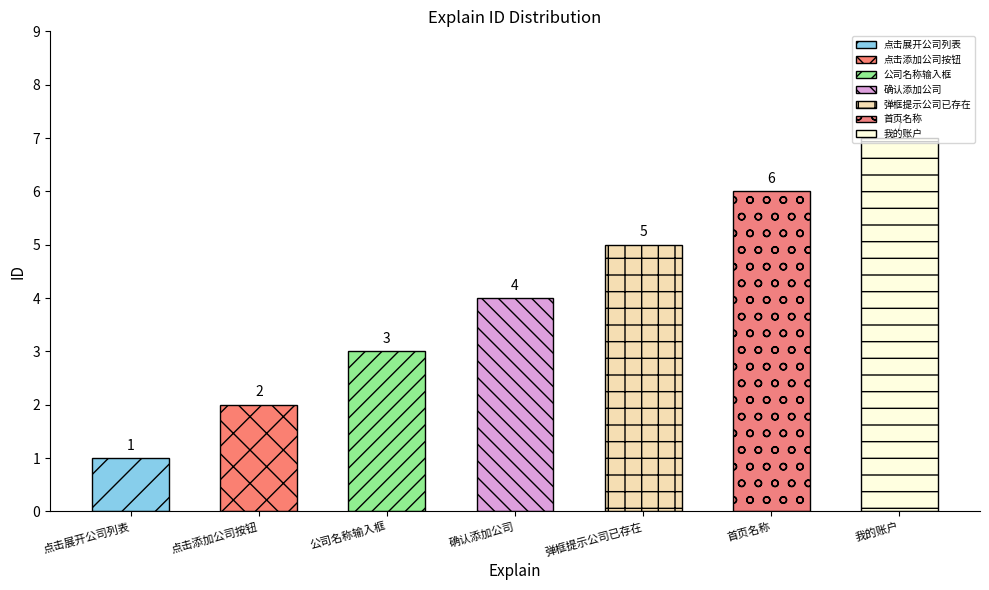

True or false: the data shows 7 at 我的账户.

True